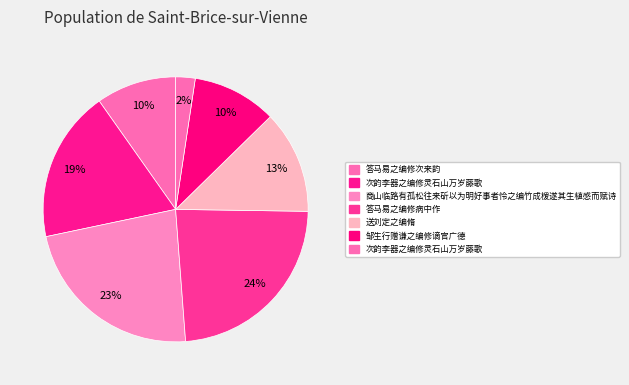

Count the number of slices in the pie.

7